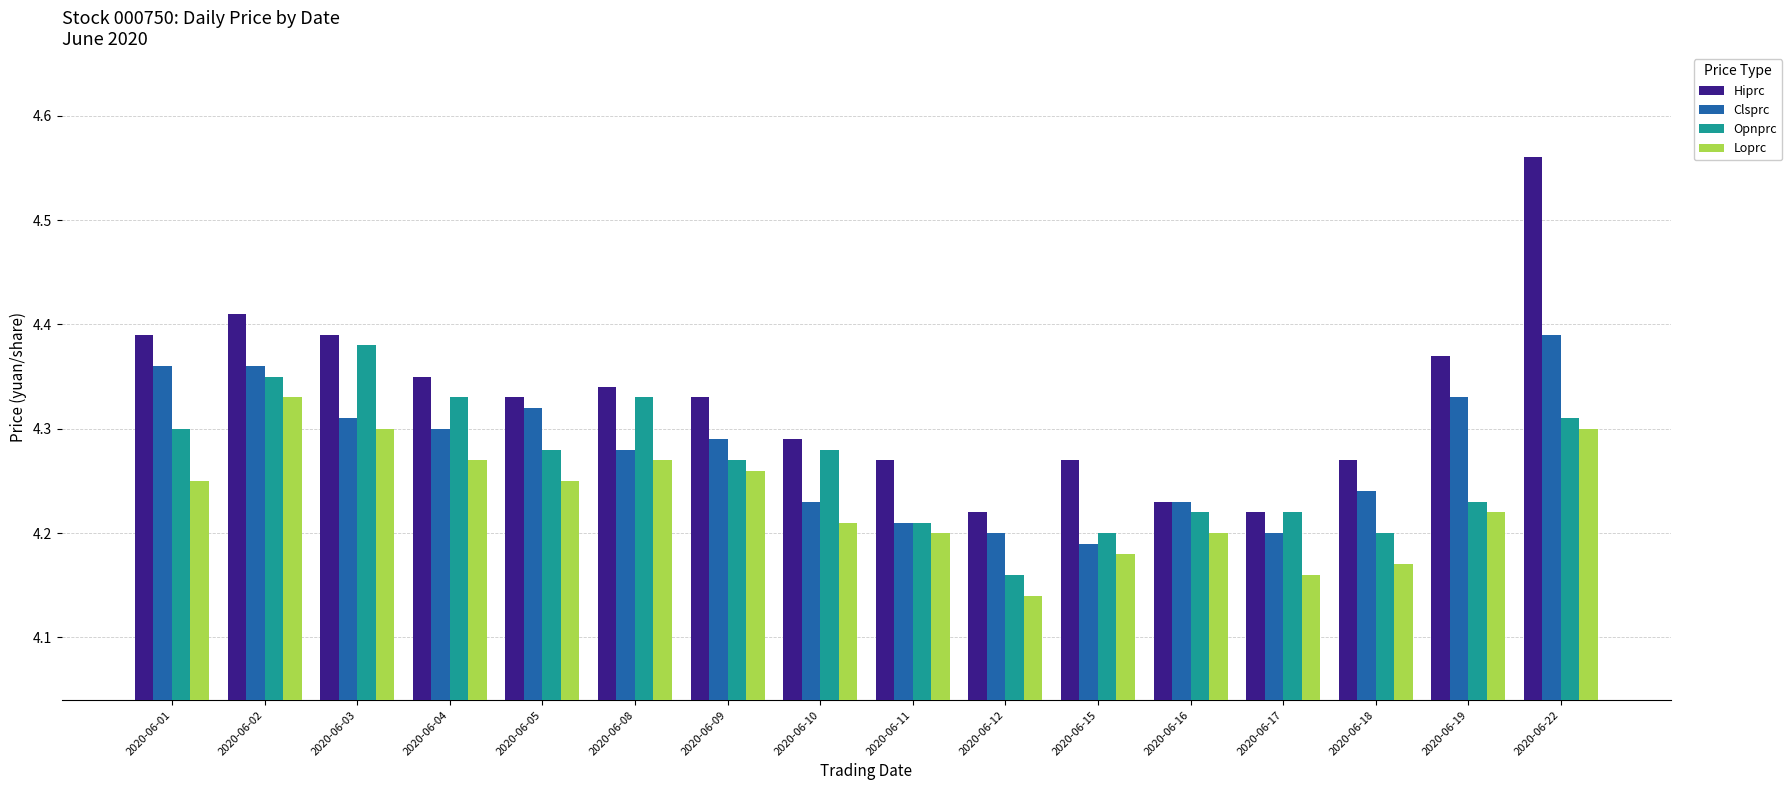

Which series has the largest range (max minus min)?

Hiprc